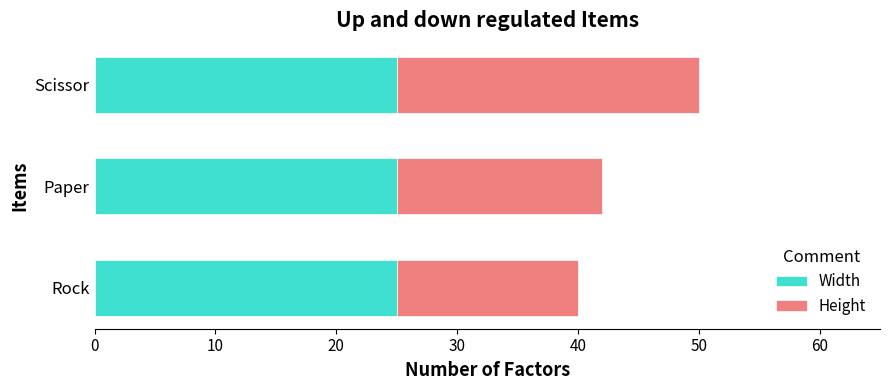

What is the average value of the Width series?

25